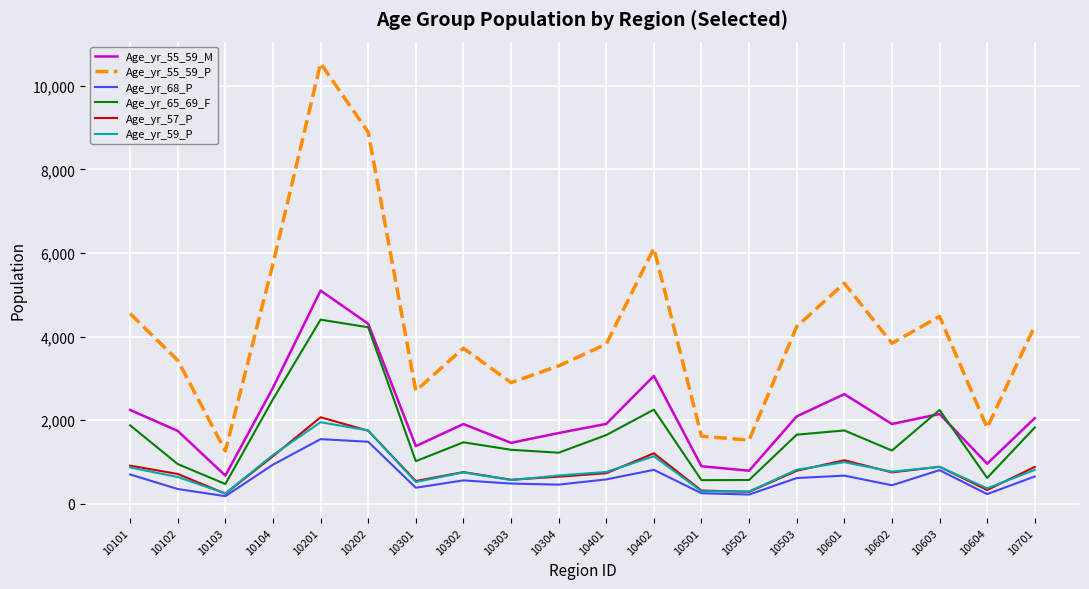

What is the difference between the highest and lowest values at 10604?

1583